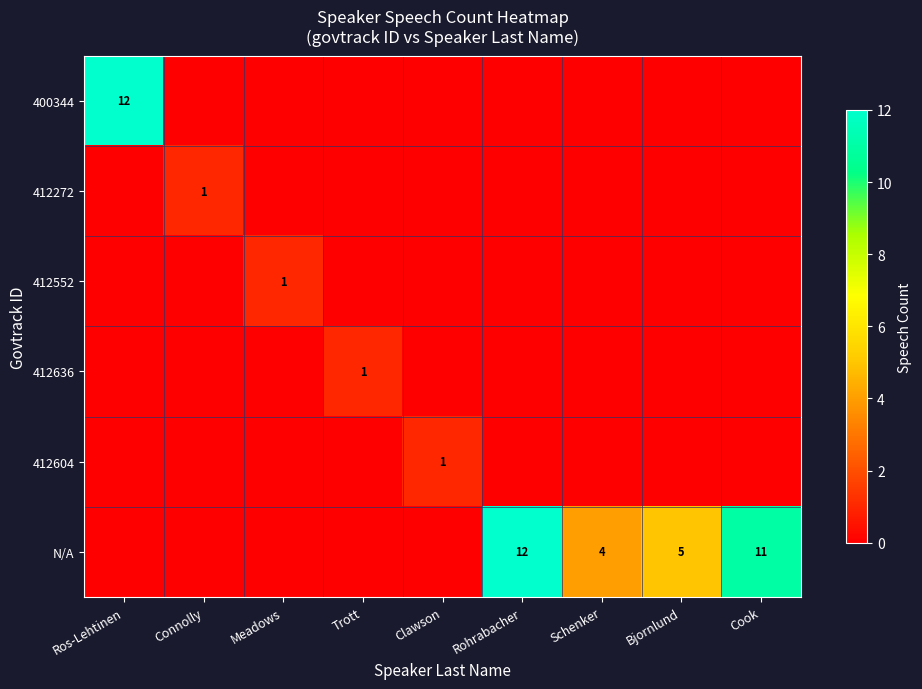

The 412604 series shows 1 at Clawson. True or false?

True